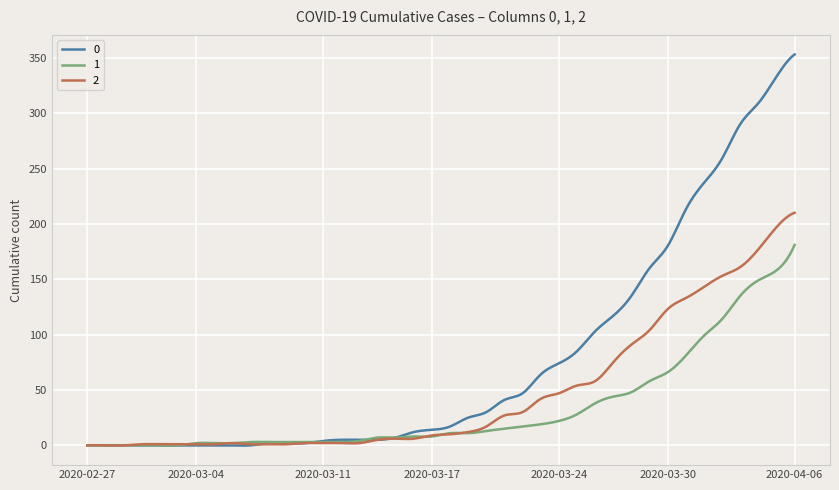

What is the maximum value for 1?

181.0